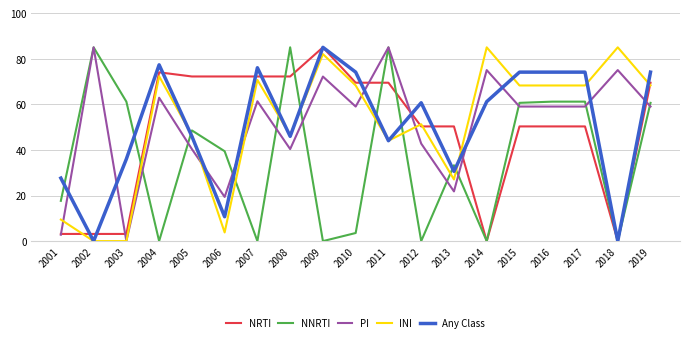

What is the difference between the second highest and minimum values in the INI series?

85.0